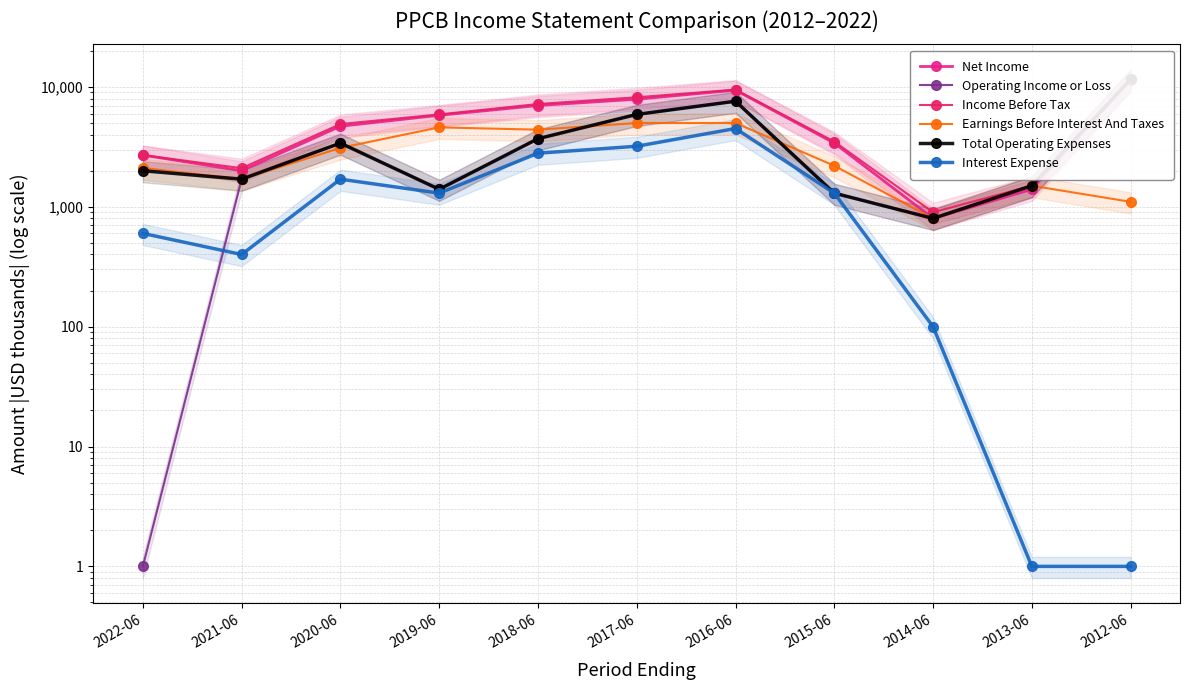

What is the smallest value displayed?

1